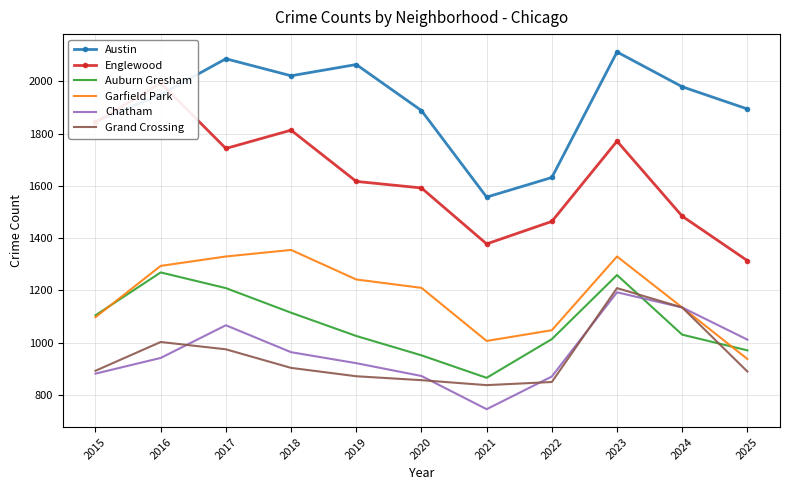

At which label does Chatham reach its peak?

2023